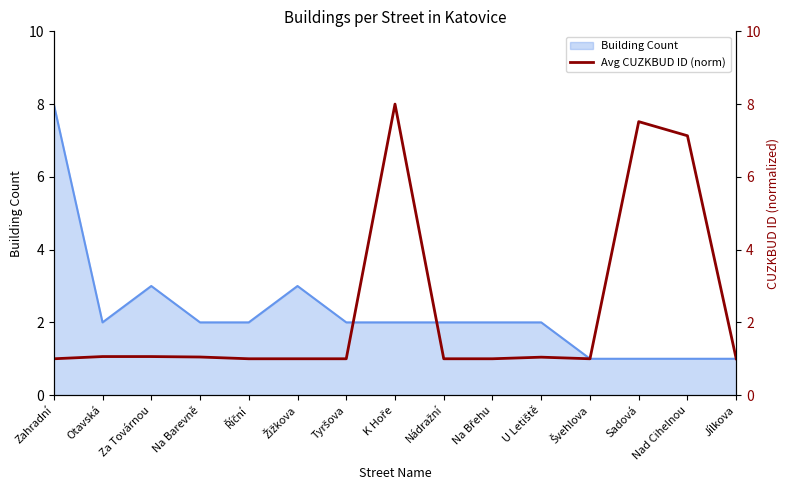

Is it true that Building Count equals 1 at Jílkova?

True